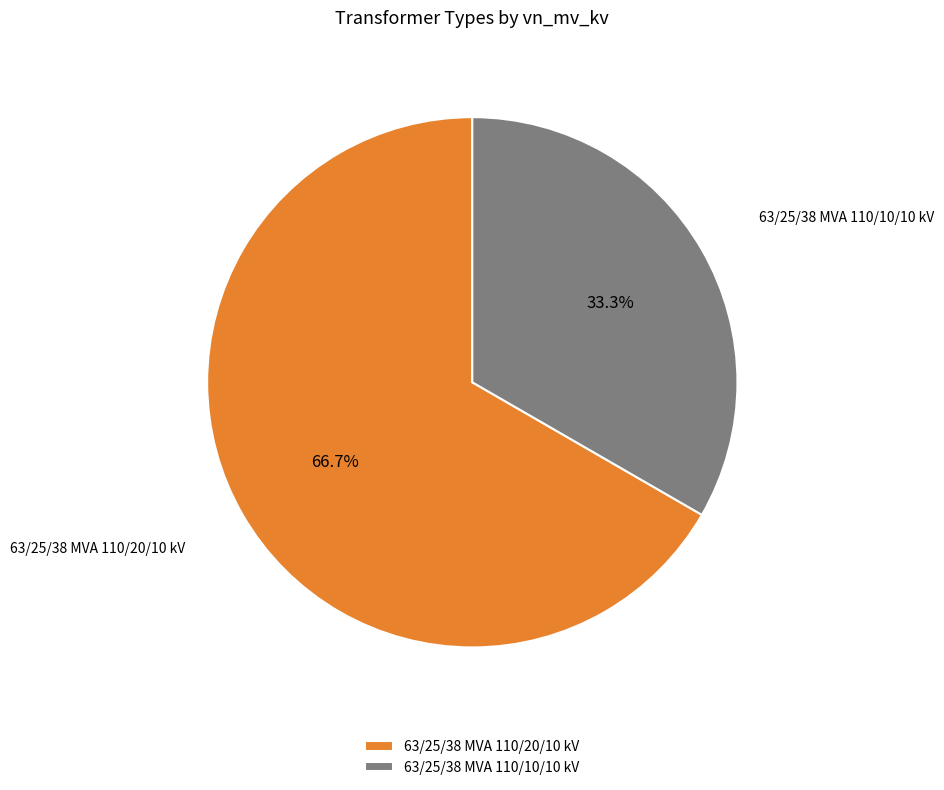

What percentage is the 63/25/38 MVA 110/10/10 kV slice, to the nearest percent?

33%